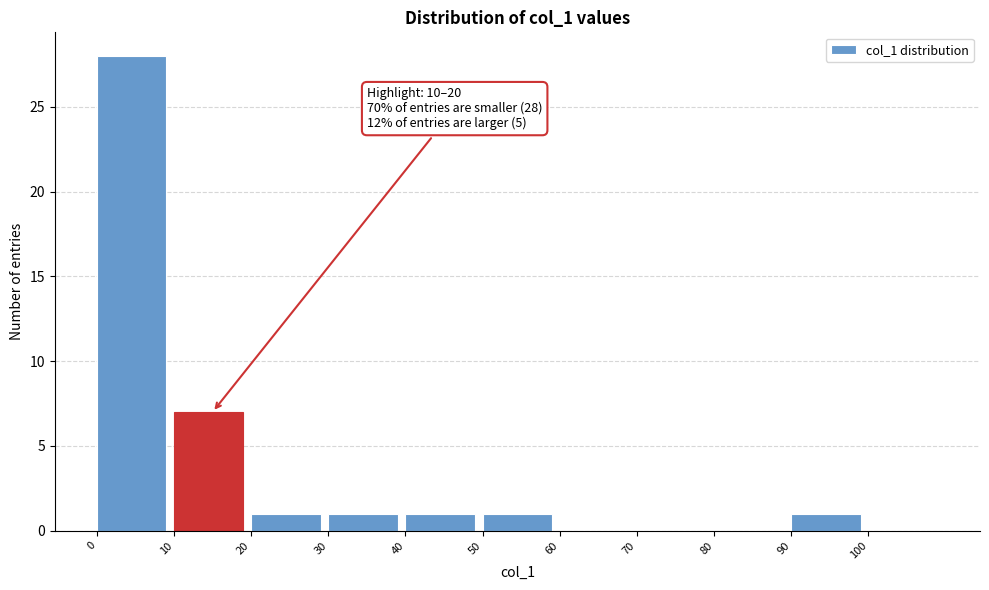

Which range on the x-axis has the tallest bar?

0 to 10